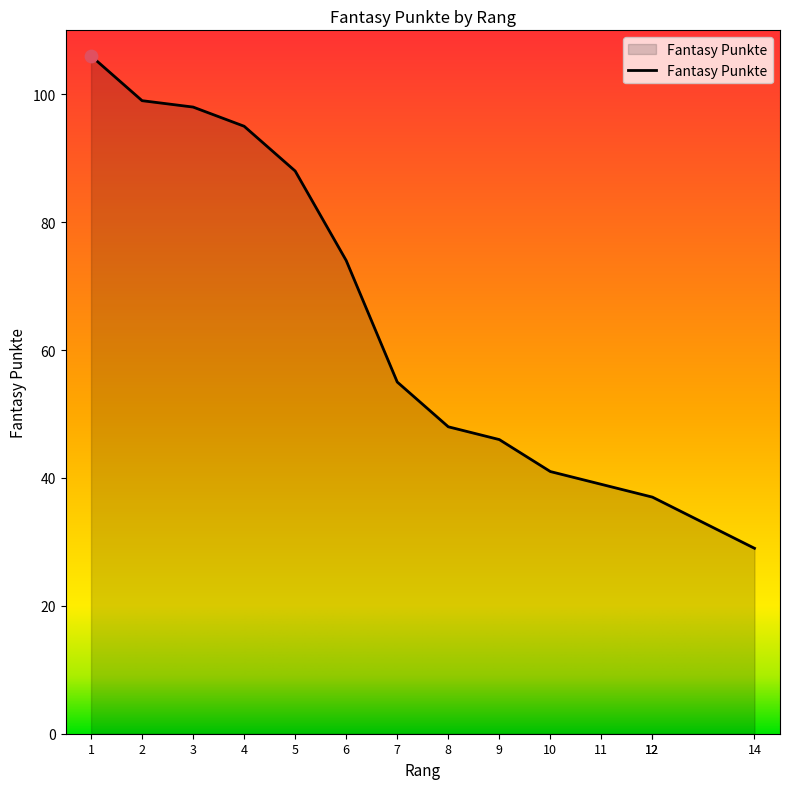

What is the change in value from 10 to 11?

-2